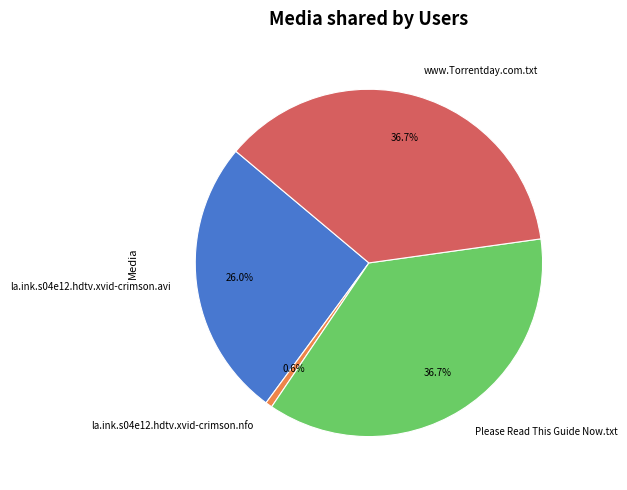

To the nearest percent, what portion does la.ink.s04e12.hdtv.xvid-crimson.avi represent?

26%